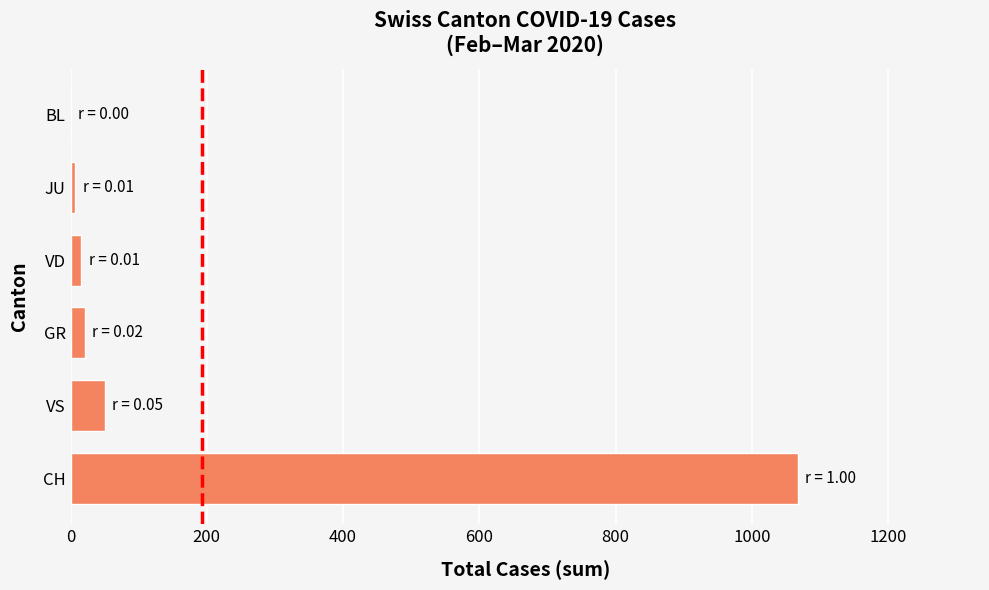

The chart shows a value of -369 at BL. True or false?

False